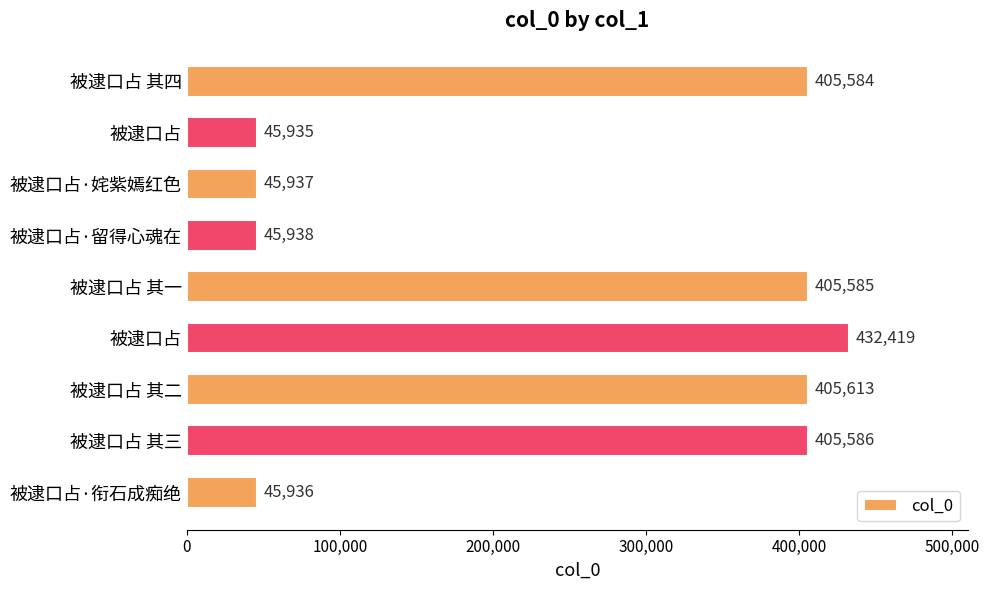

How many data points does each series have?

9